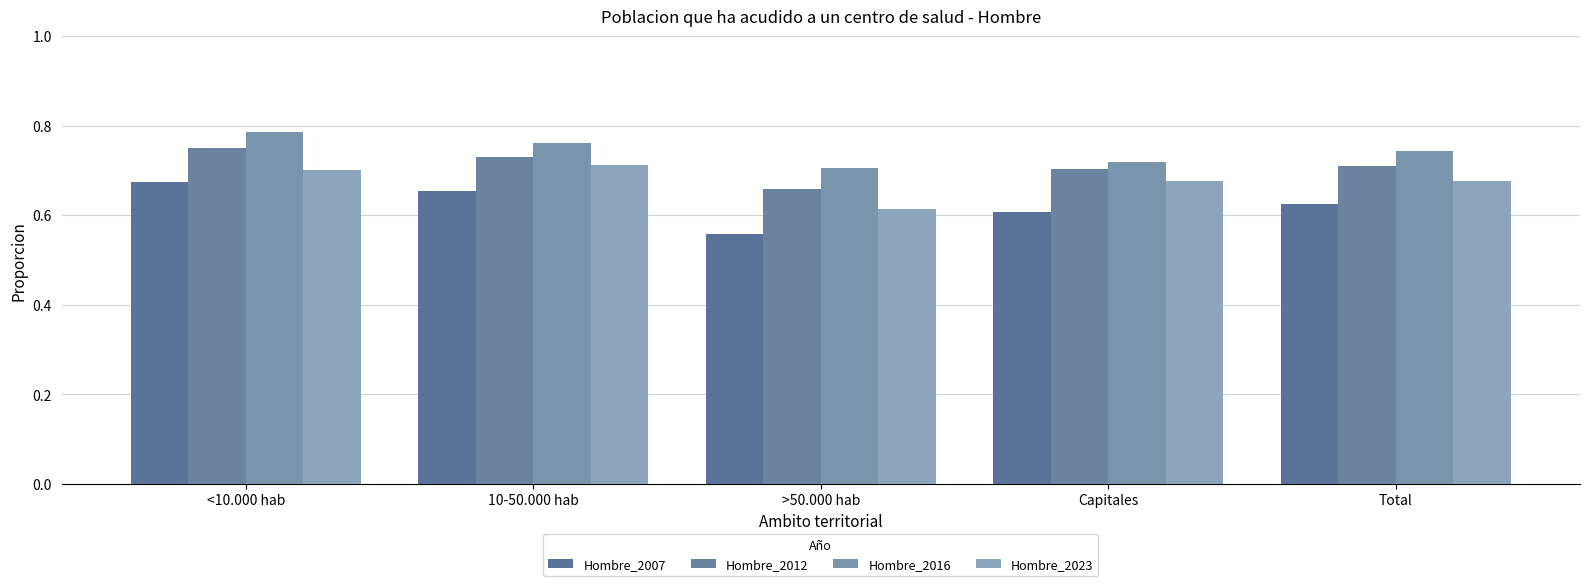

Which category has the lowest value across all series?

>50.000 hab